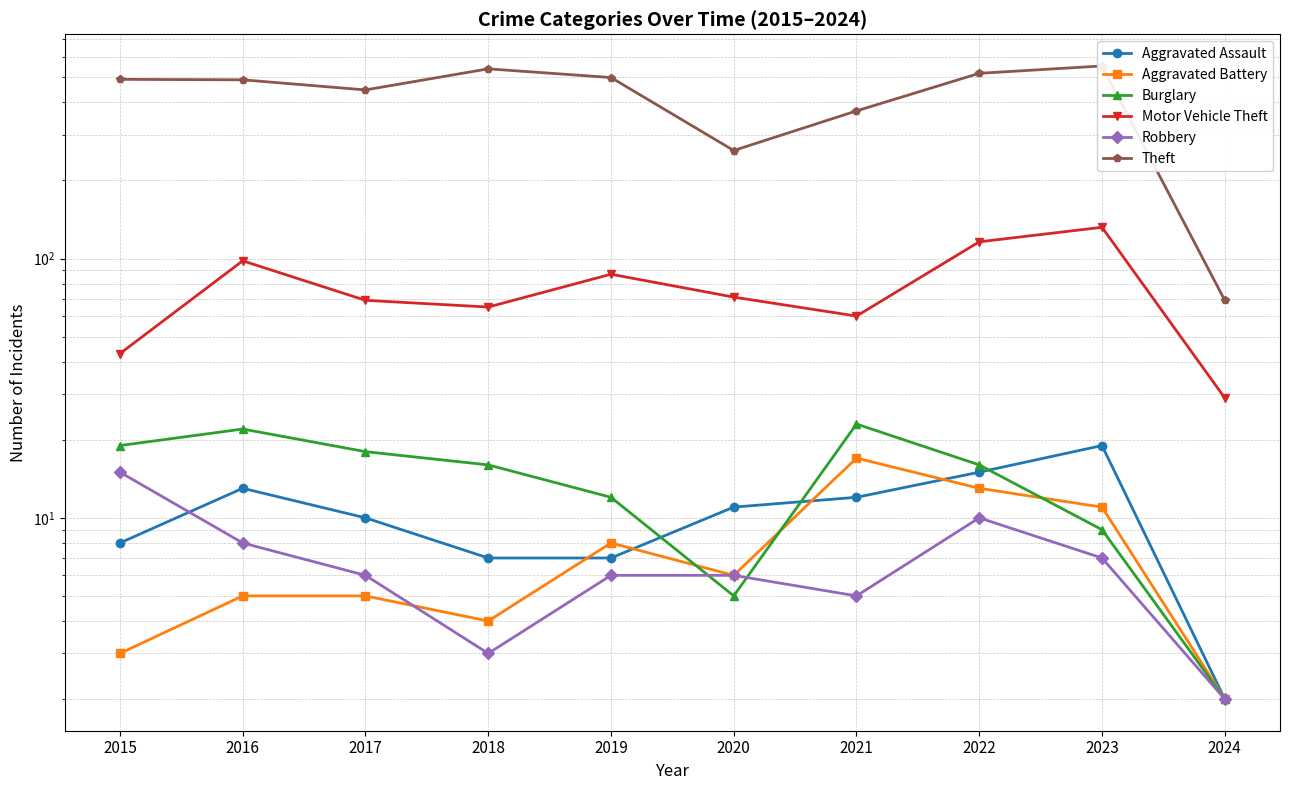

What is the sum of the Theft values at 2024 and 2018?

608